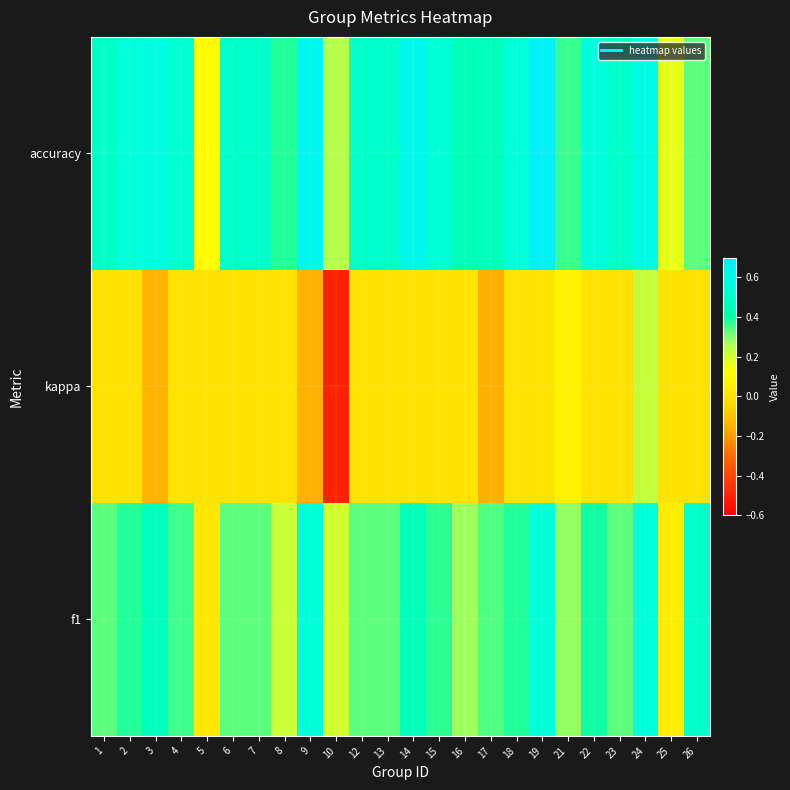

Reading left to right, what are all the values shown in this chart?

f1: 1=0.3	2=0.4	3=0.5	4=0.4	5=0.0	6=0.3	7=0.3	8=0.2	9=0.5	10=0.2	12=0.3	13=0.3	14=0.5	15=0.4	16=0.3	17=0.3	18=0.4	19=0.5	21=0.3	22=0.4	23=0.3	24=0.5	25=0.0	26=0.5
kappa: 1=0.0	2=0.0	3=-0.1	4=0.0	5=0.0	6=0.0	7=0.0	8=0.0	9=-0.1	10=-0.5	12=0.0	13=0.0	14=0.0	15=0.0	16=0.0	17=-0.2	18=0.0	19=0.0	21=0.1	22=0.0	23=0.0	24=0.2	25=0.0	26=0.0
accuracy: 1=0.5	2=0.5	3=0.6	4=0.5	5=0.1	6=0.5	7=0.5	8=0.4	9=0.6	10=0.2	12=0.5	13=0.5	14=0.6	15=0.5	16=0.4	17=0.5	18=0.5	19=0.7	21=0.4	22=0.6	23=0.5	24=0.6	25=0.2	26=0.3